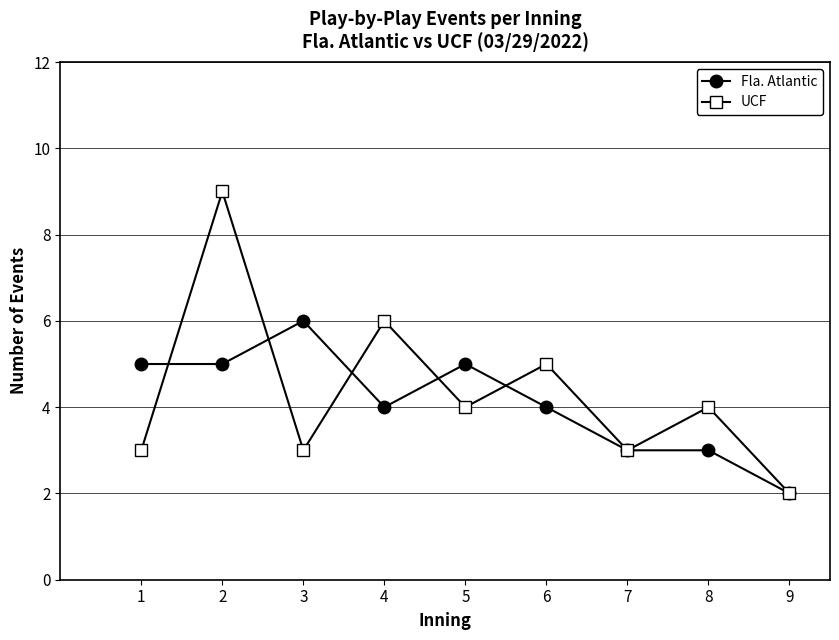

Count the number of data series in this chart.

2